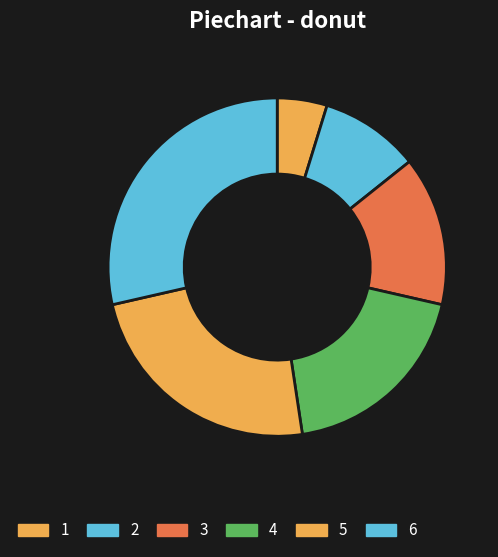

Count the number of slices in the pie.

6